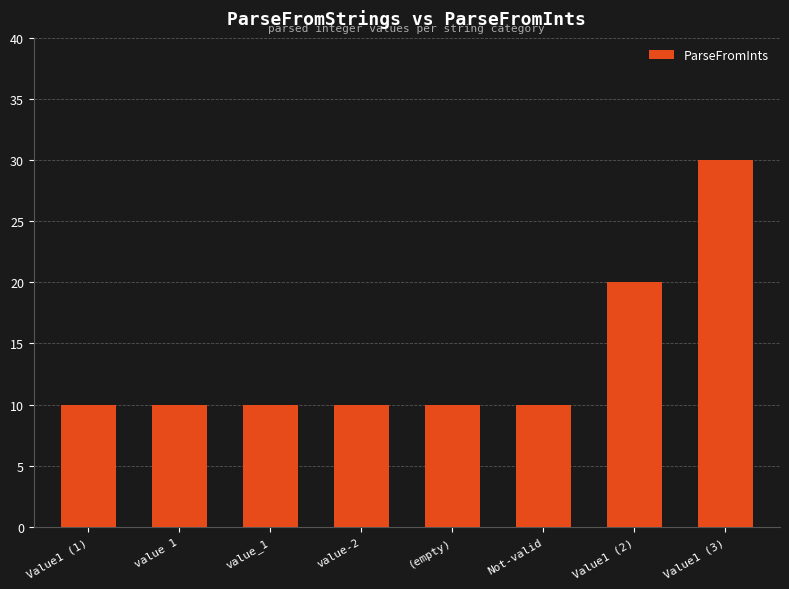

Count the number of data series in this chart.

1